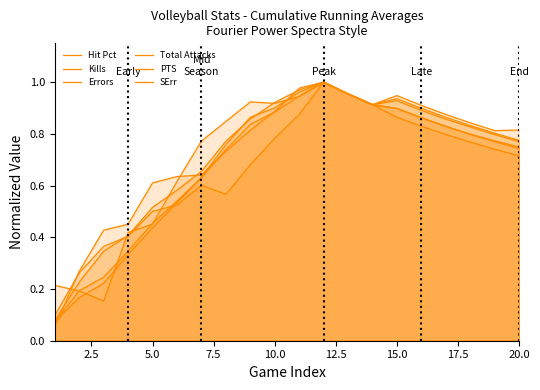

What are all the series names shown in the legend?

Hit Pct, Kills, Errors, Total Attacks, PTS, SErr